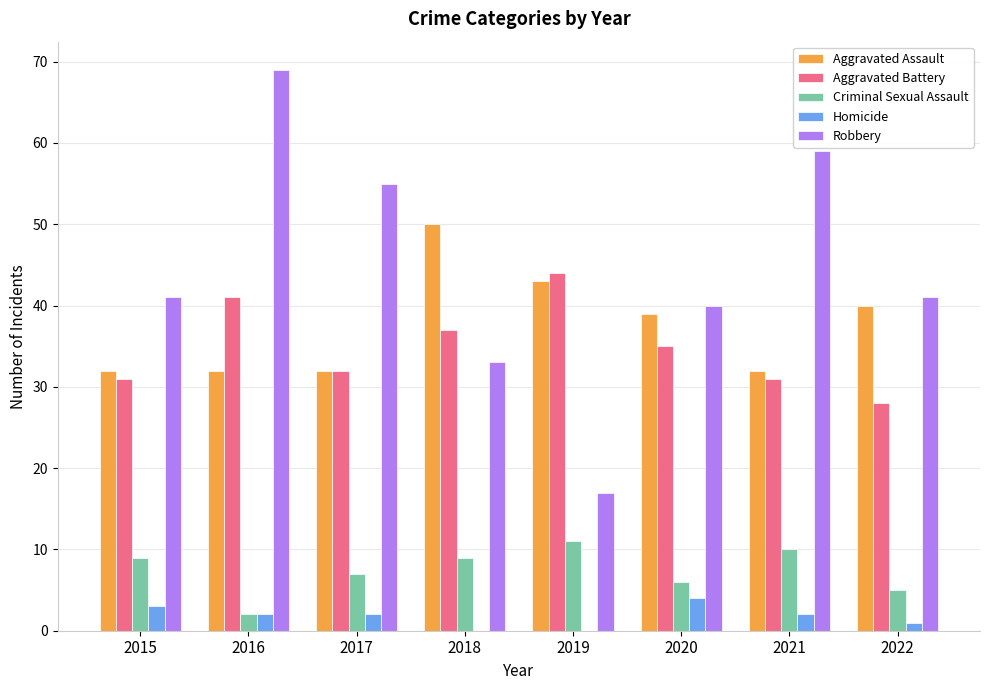

The value of Aggravated Assault at 2016 is 32. True or false?

True